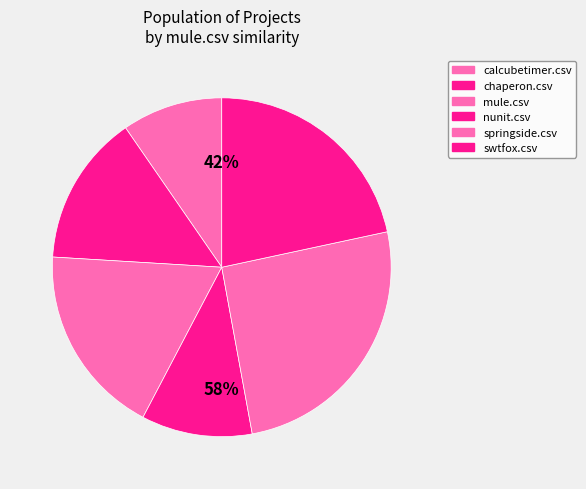

True or false: calcubetimer.csv accounts for 10% of the total.

True